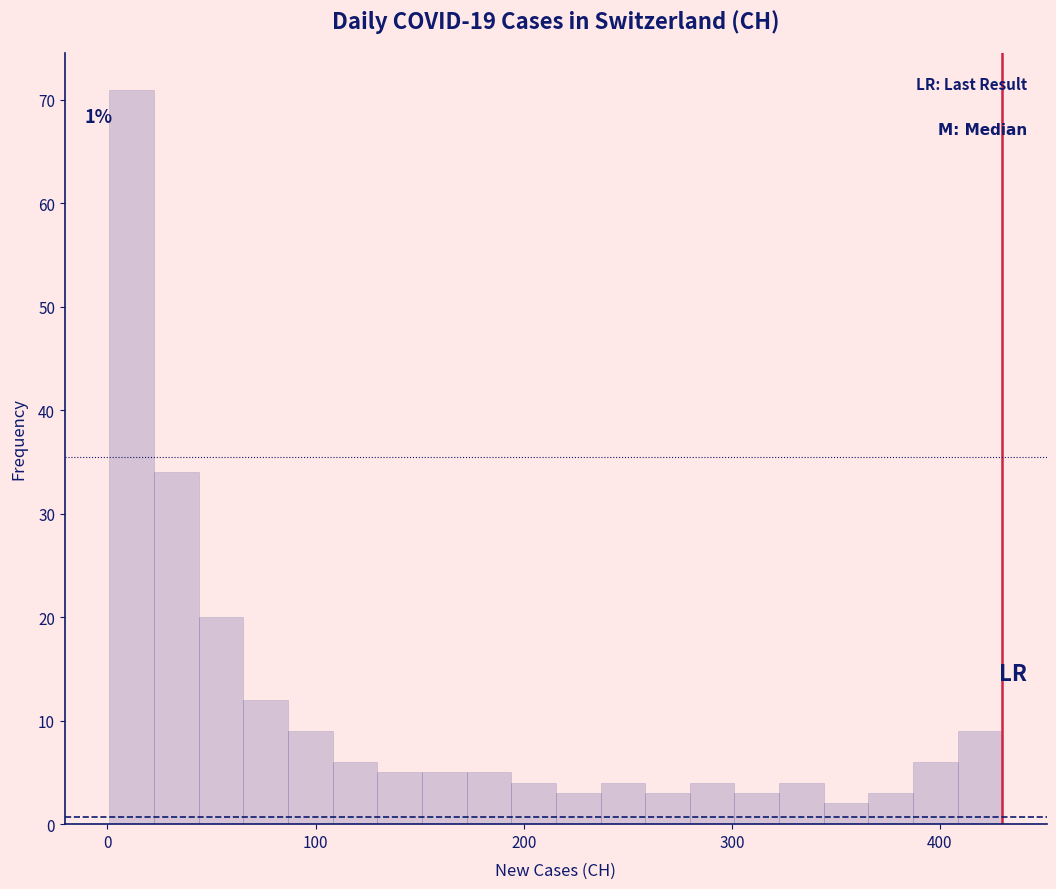

Around what value on the x-axis is the tallest bar? Give the approximate position of its centre, as read against the axis.

10